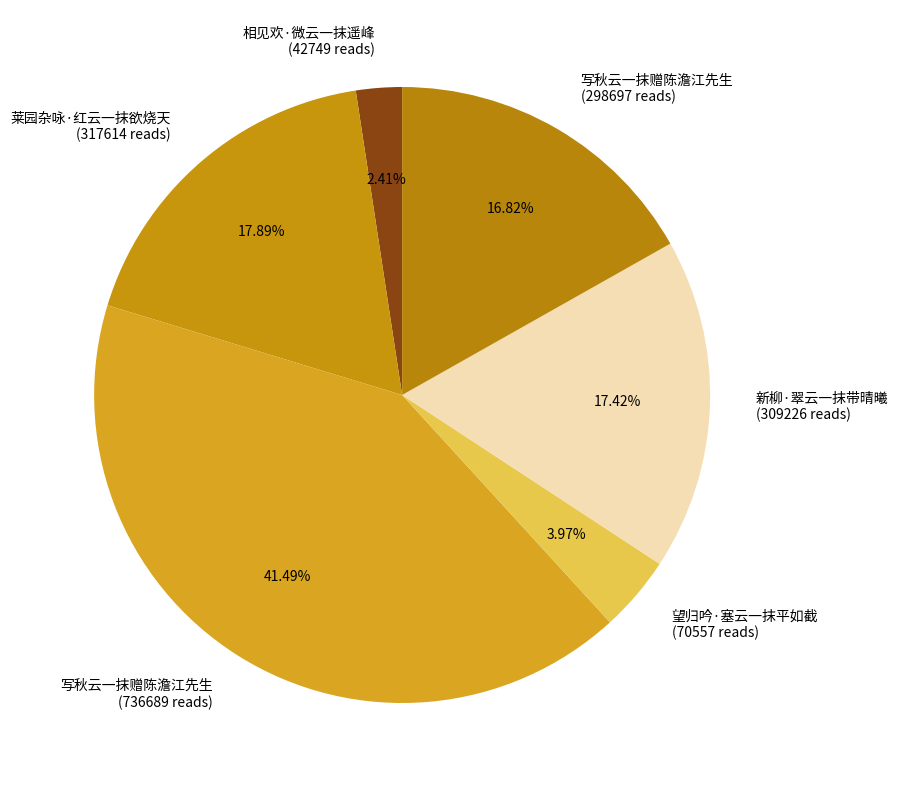

Is there a majority slice in this chart?

No